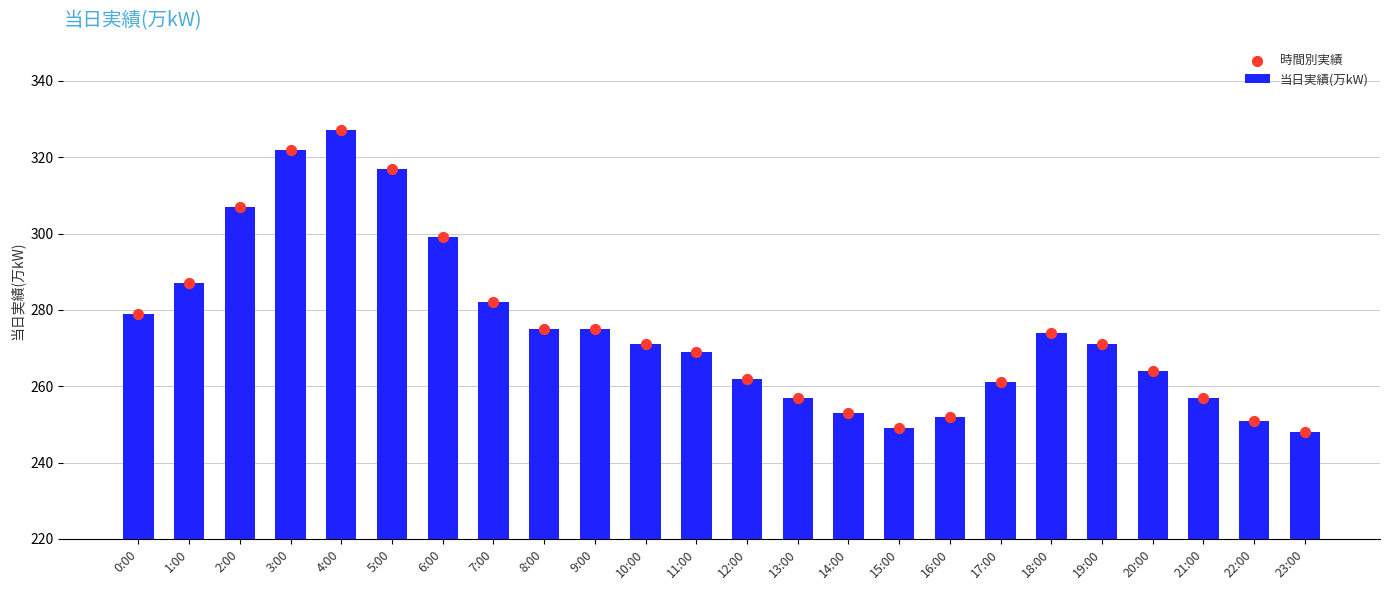

Which series has the largest total across all categories?

当日実績(万kW)